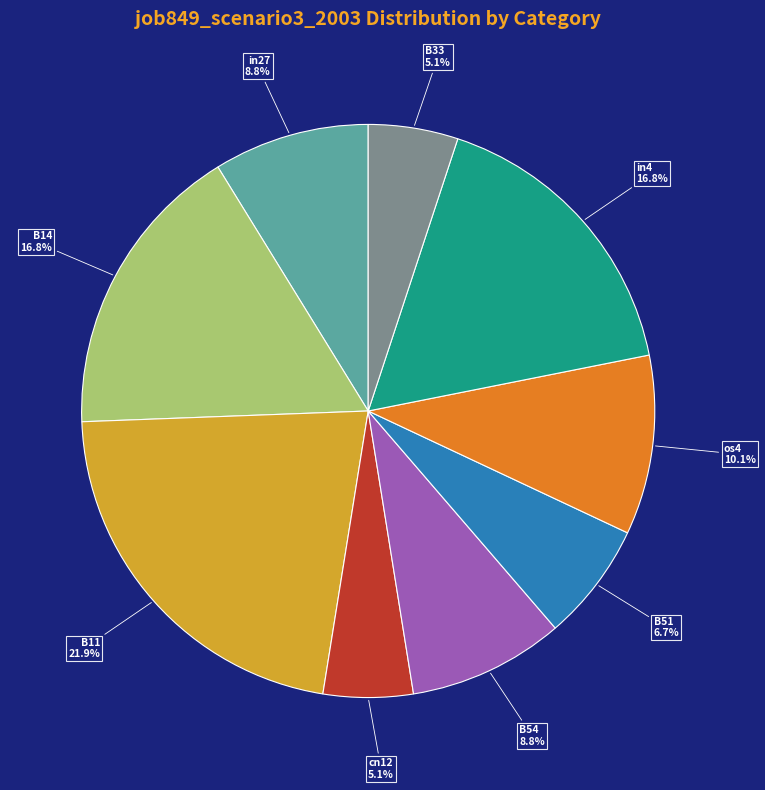

What is the largest slice in the pie chart?

B11